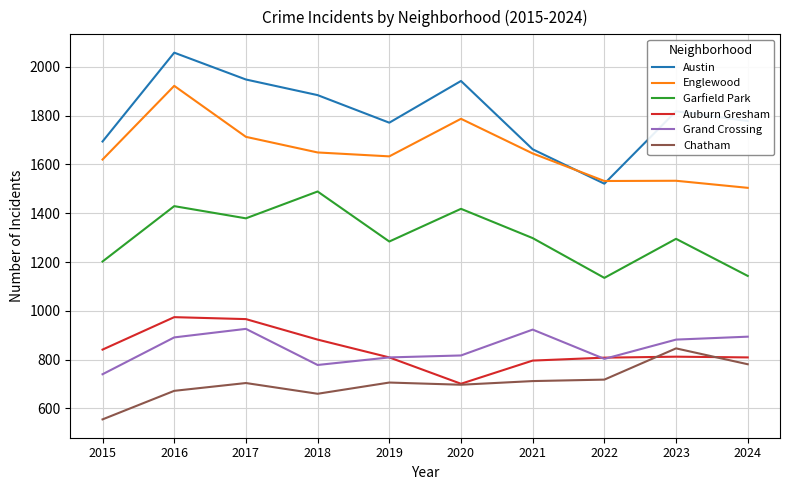

True or false: Grand Crossing has a value of 357 at 2017.

False